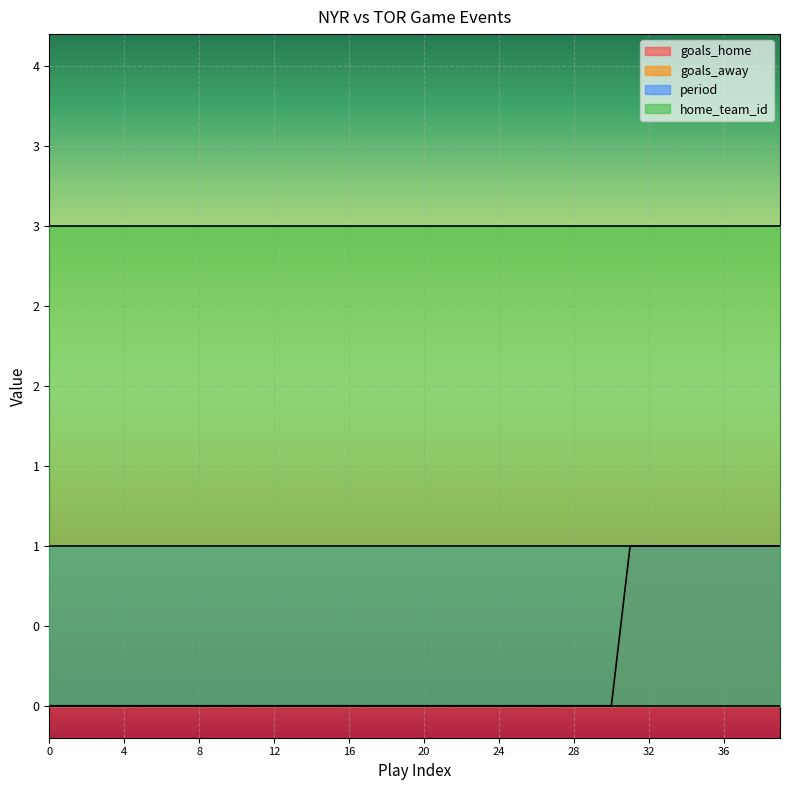

Is the value of goals_home at 26 greater than the value of home_team_id at 12?

No